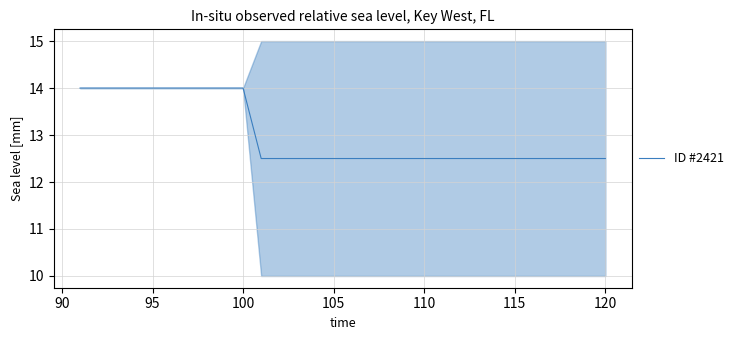

Is it true that the value at 100 is 14.0?

True